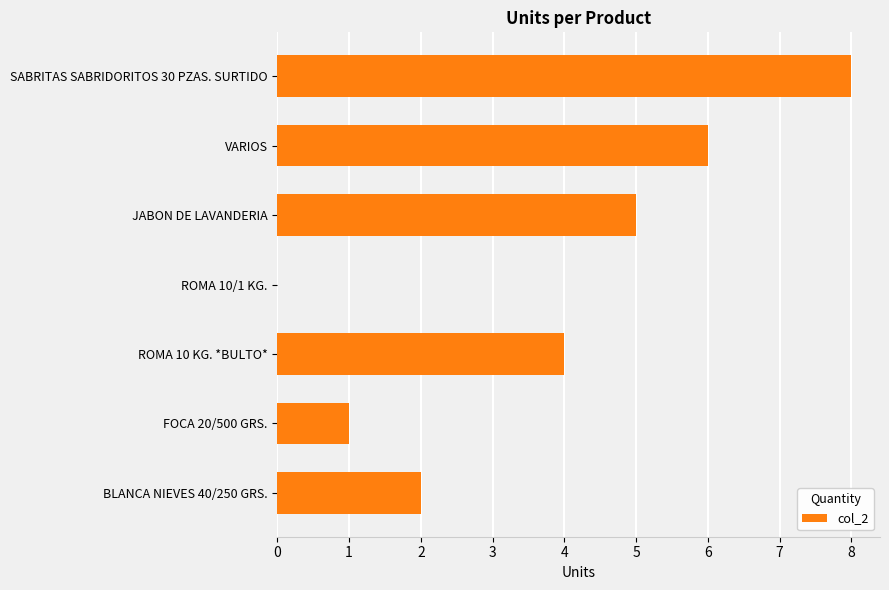

The chart shows a value of 1 at JABON DE LAVANDERIA. True or false?

False